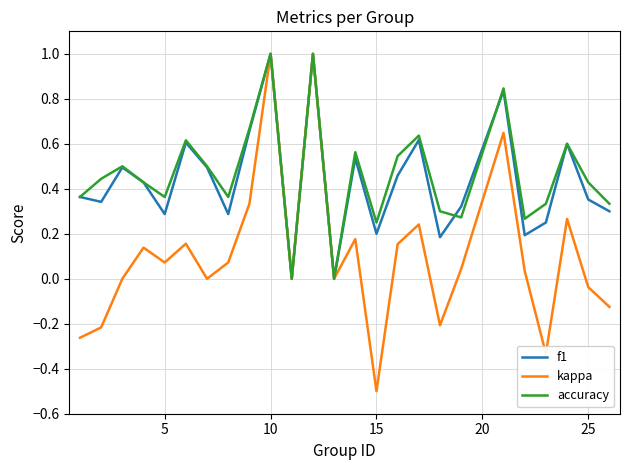

Which series has the largest range (max minus min)?

kappa